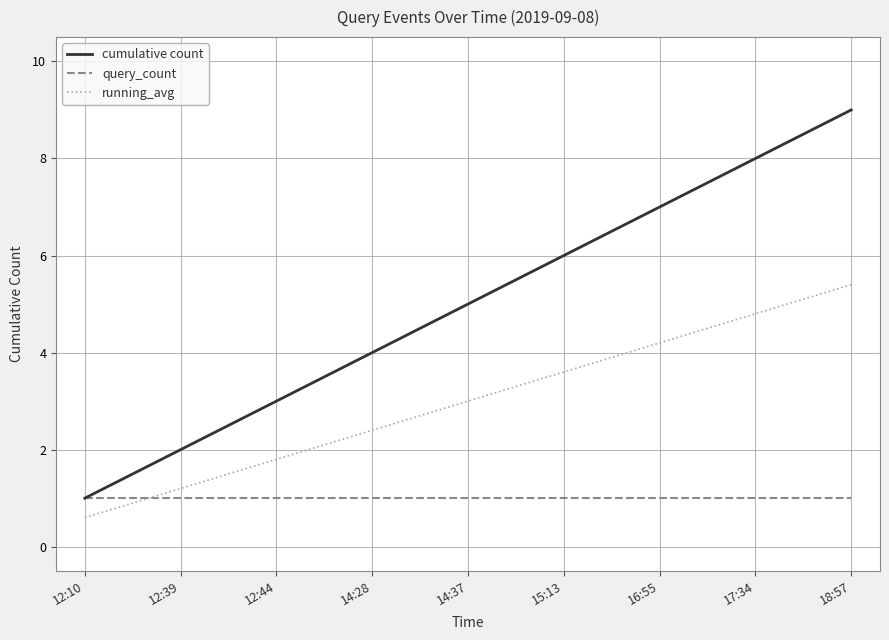

Reading left to right, extract all data points from this chart.

cumulative count: 1.0	2.0	3.0	4.0	5.0	6.0	7.0	8.0	9.0
query_count: 1.0	1.0	1.0	1.0	1.0	1.0	1.0	1.0	1.0
running_avg: 0.6	1.2	1.8	2.4	3.0	3.6	4.2	4.8	5.4